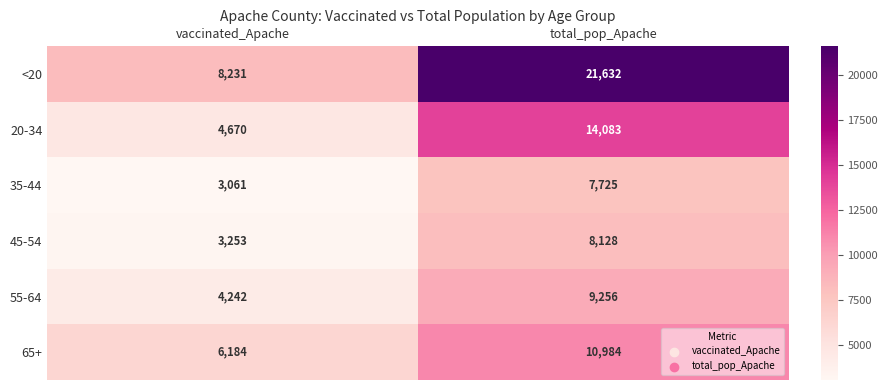

Which series has the largest total across all categories?

<20